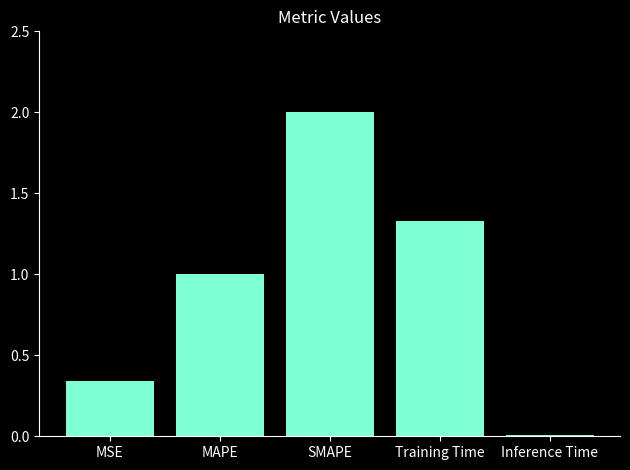

The value at Inference Time is 0.0. True or false?

True